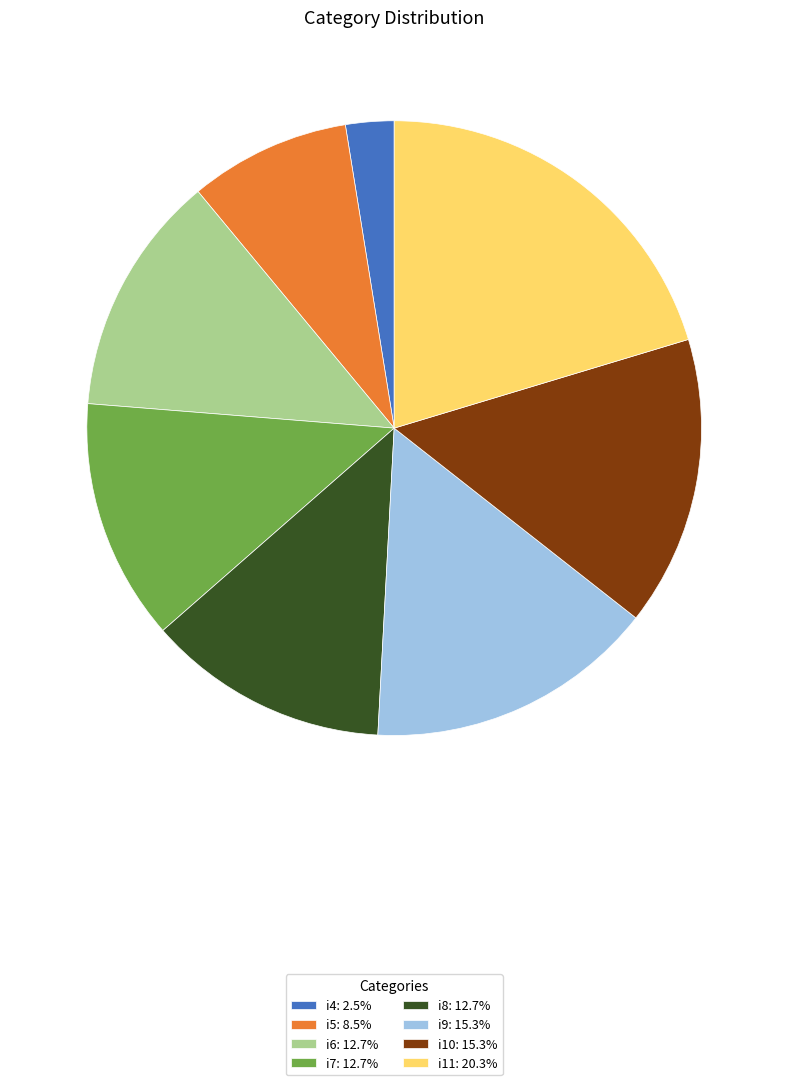

Do i4 and i9 together represent more than half of the pie?

No